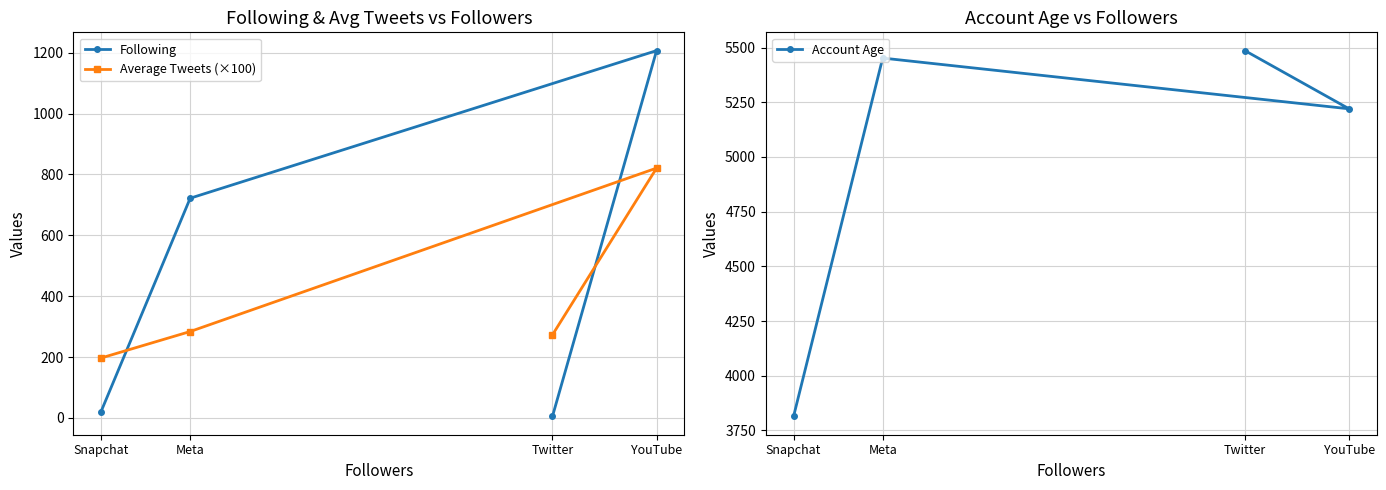

Does the chart have visible grid lines?

Yes